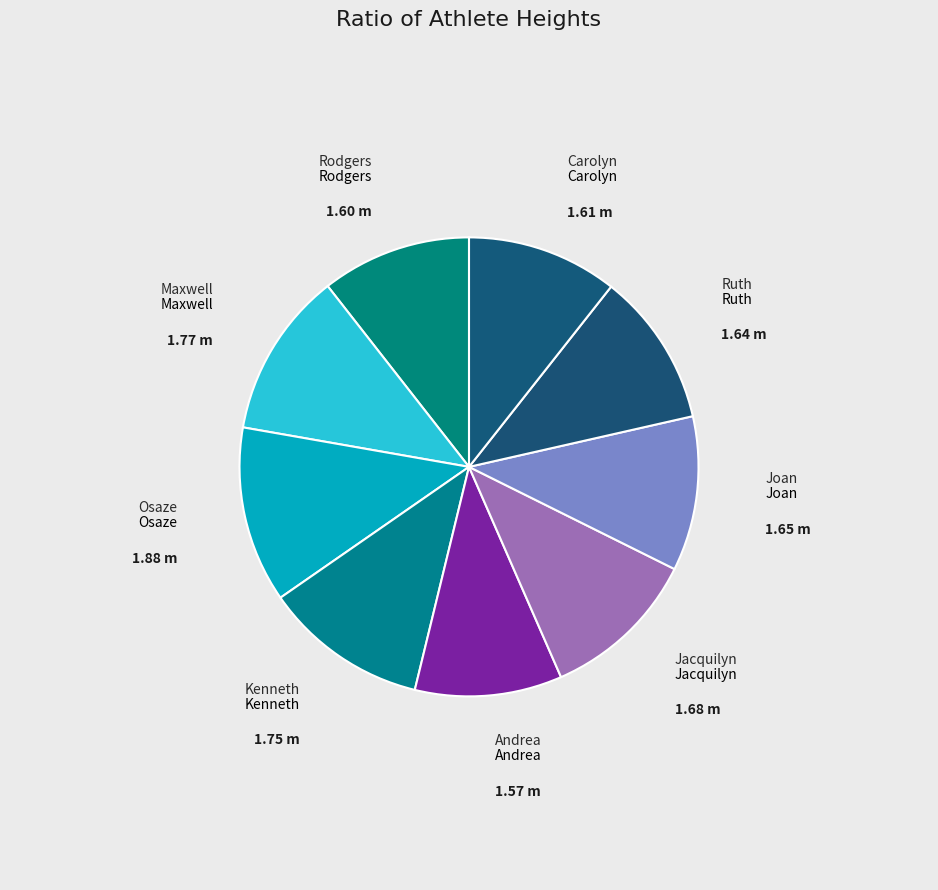

Between Carolyn and Osaze, which is larger?

Osaze